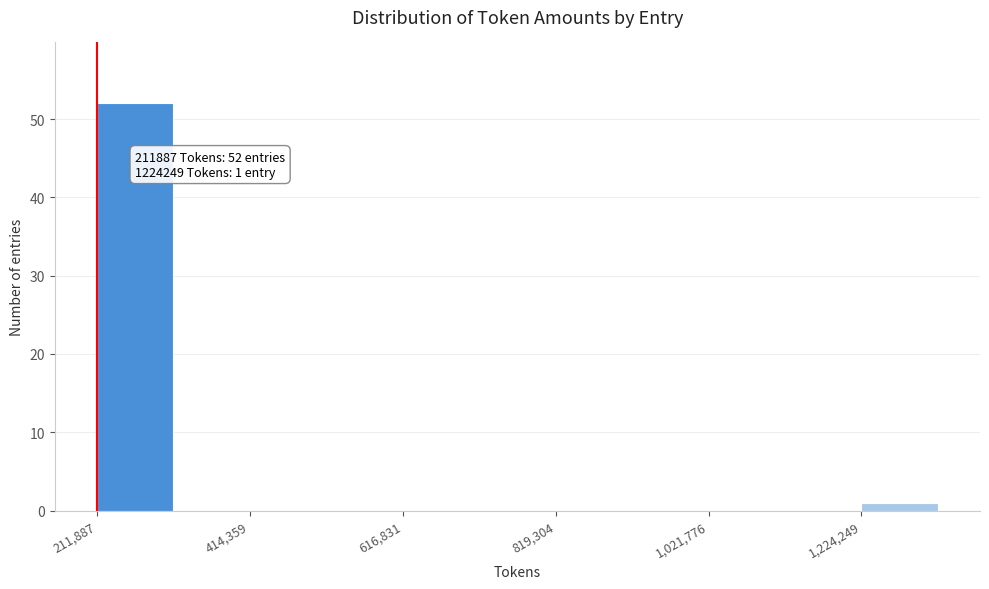

Around what value on the x-axis is the tallest bar? Give the approximate position of its centre, as read against the axis.

250000